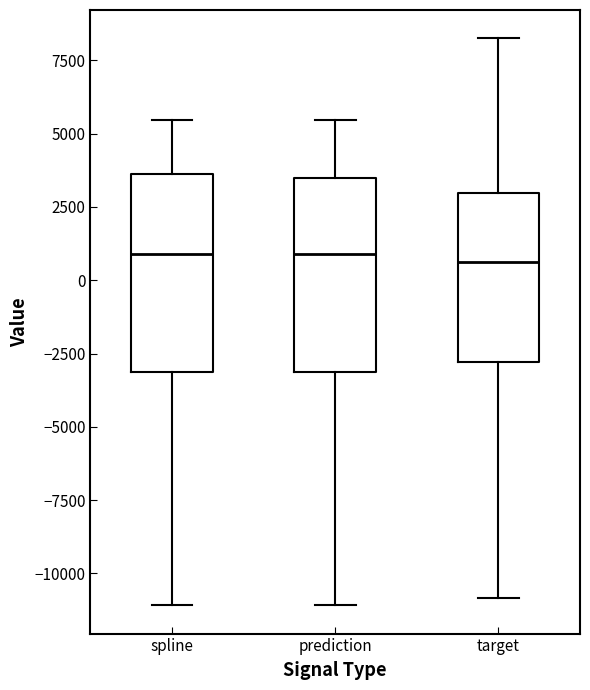

Where is the lower edge of the box for spline on the y-axis? The values are not printed on the chart, so give them approximately, as read against the axis.

-3000